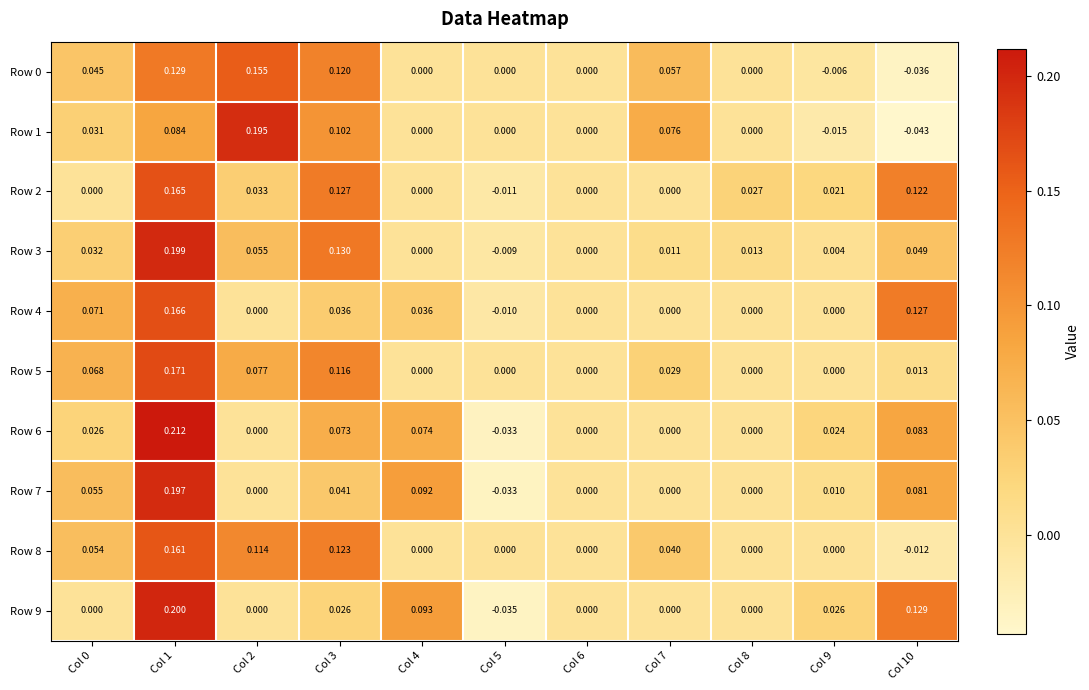

What is the total value across all series at Col 0?

0.4